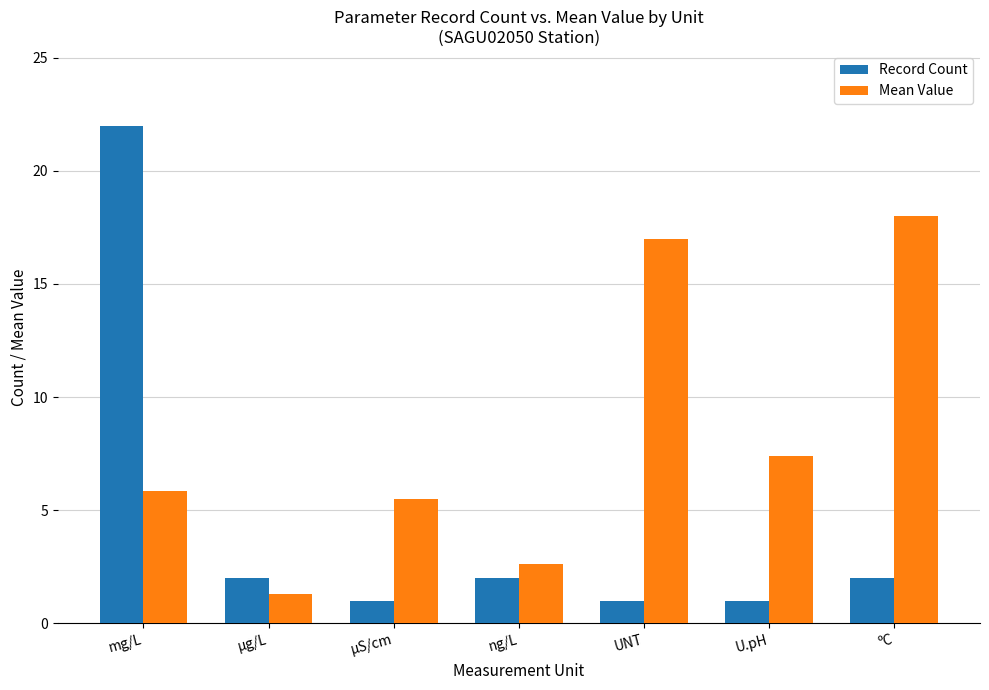

True or false: Record Count has a value of 2.0 at ºC.

True